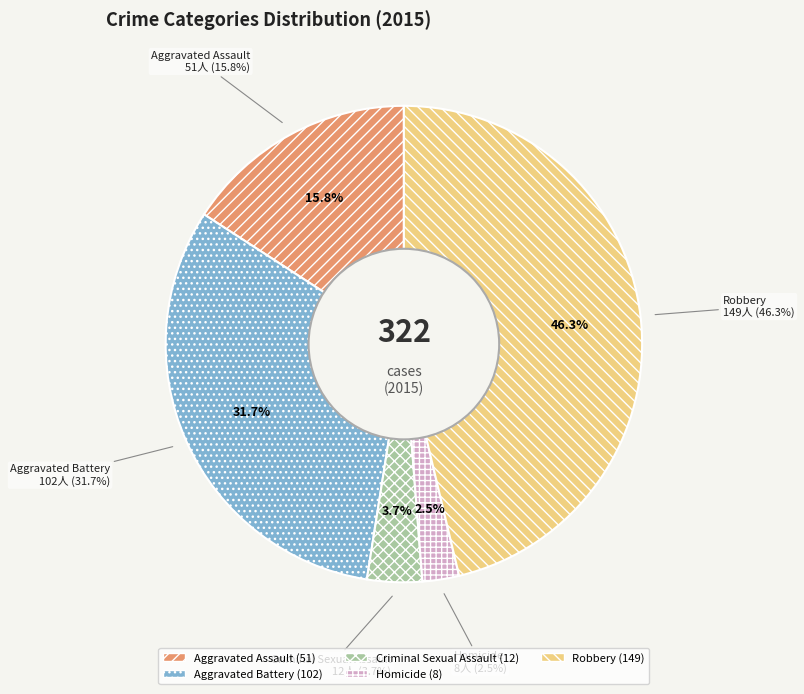

To the nearest percent, what portion does Criminal Sexual Assault represent?

4%